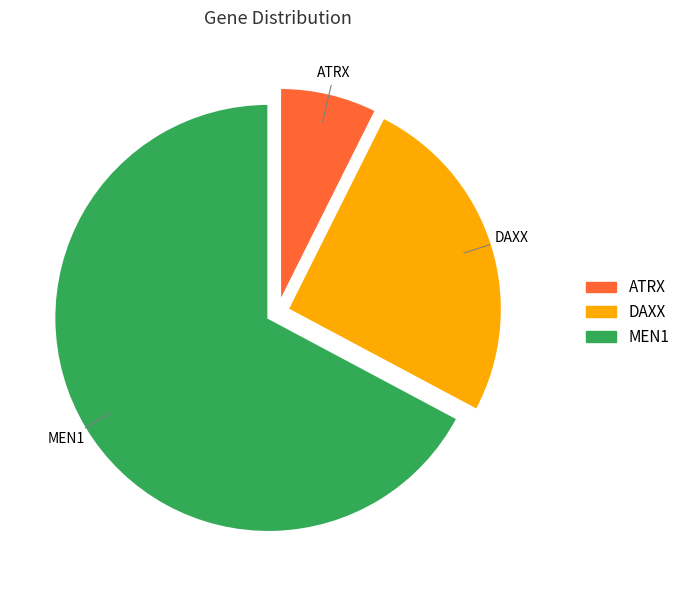

What is the majority slice?

MEN1